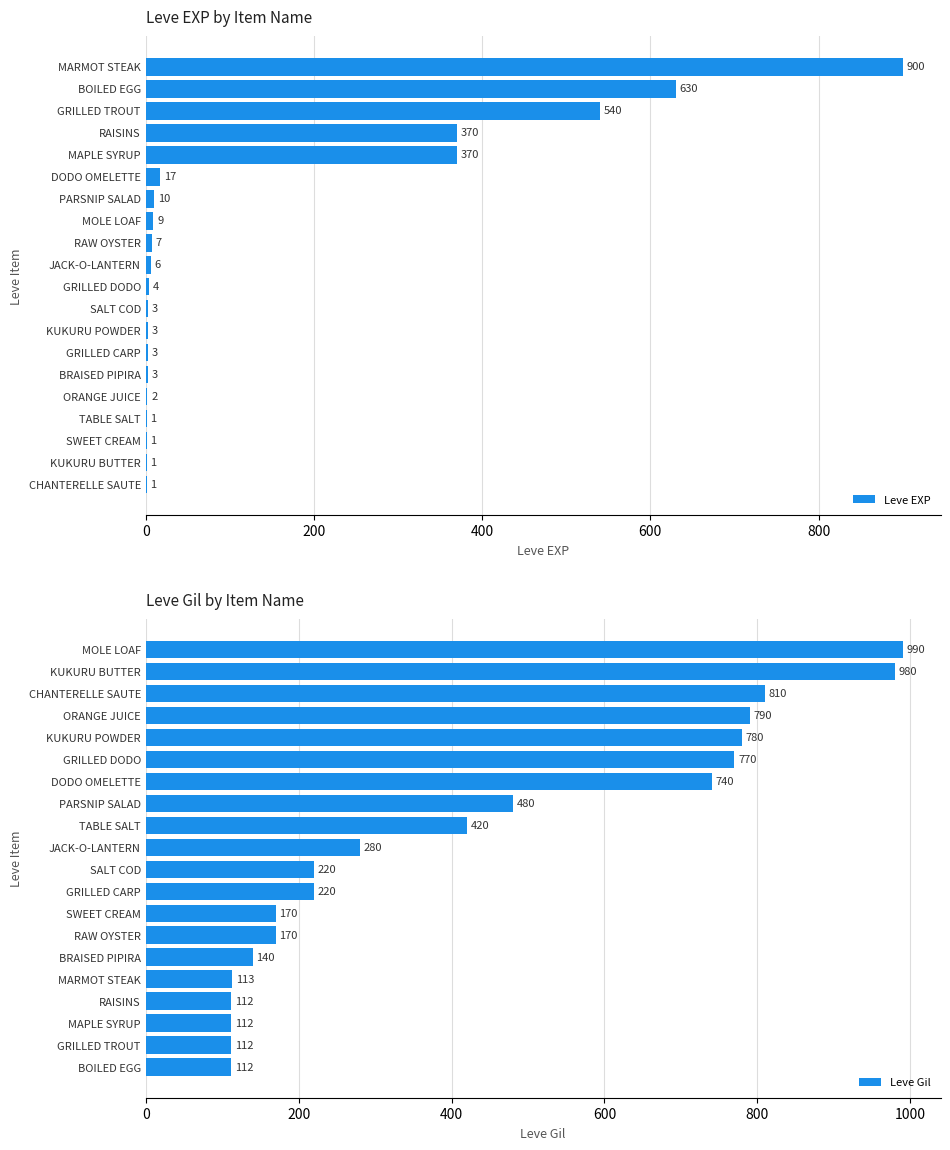

How many data points does each series have?

20